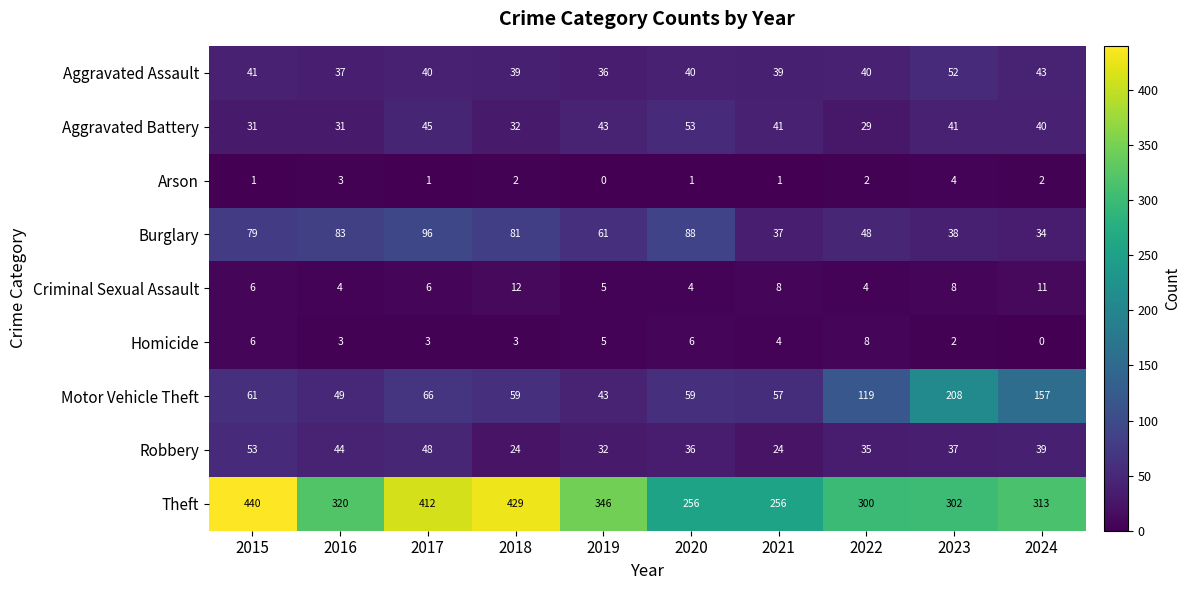

Which series has the largest total across all categories?

Theft